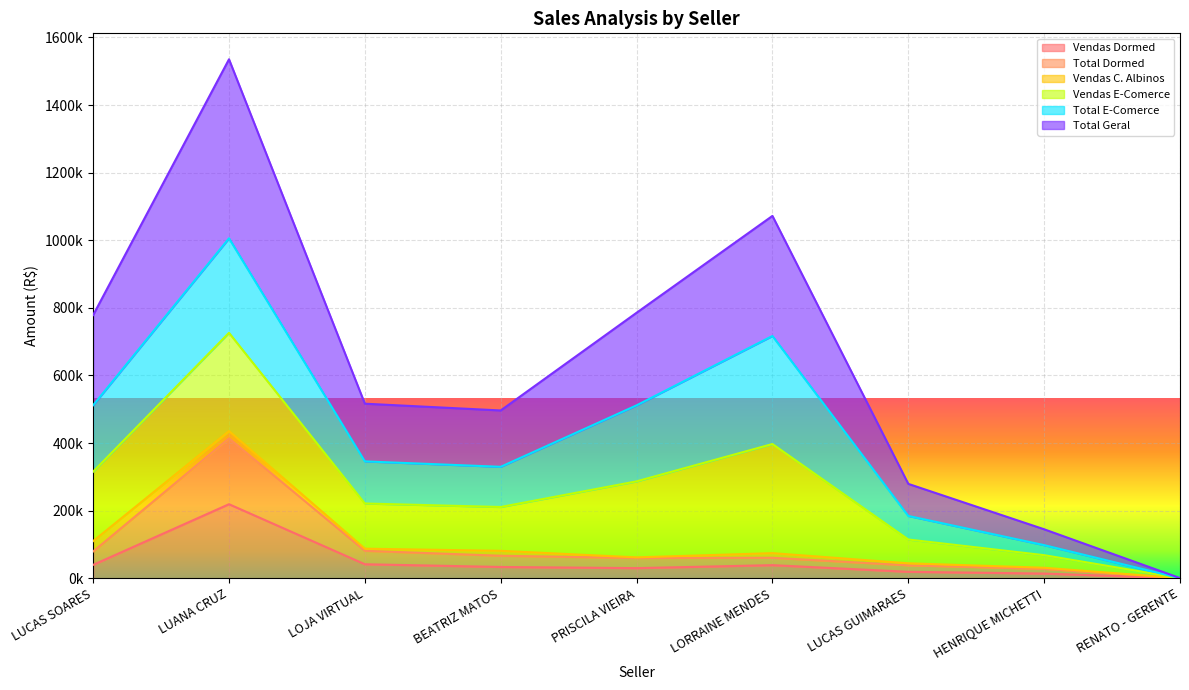

True or false: Vendas Dormed and Total Geral intersect in this chart.

False